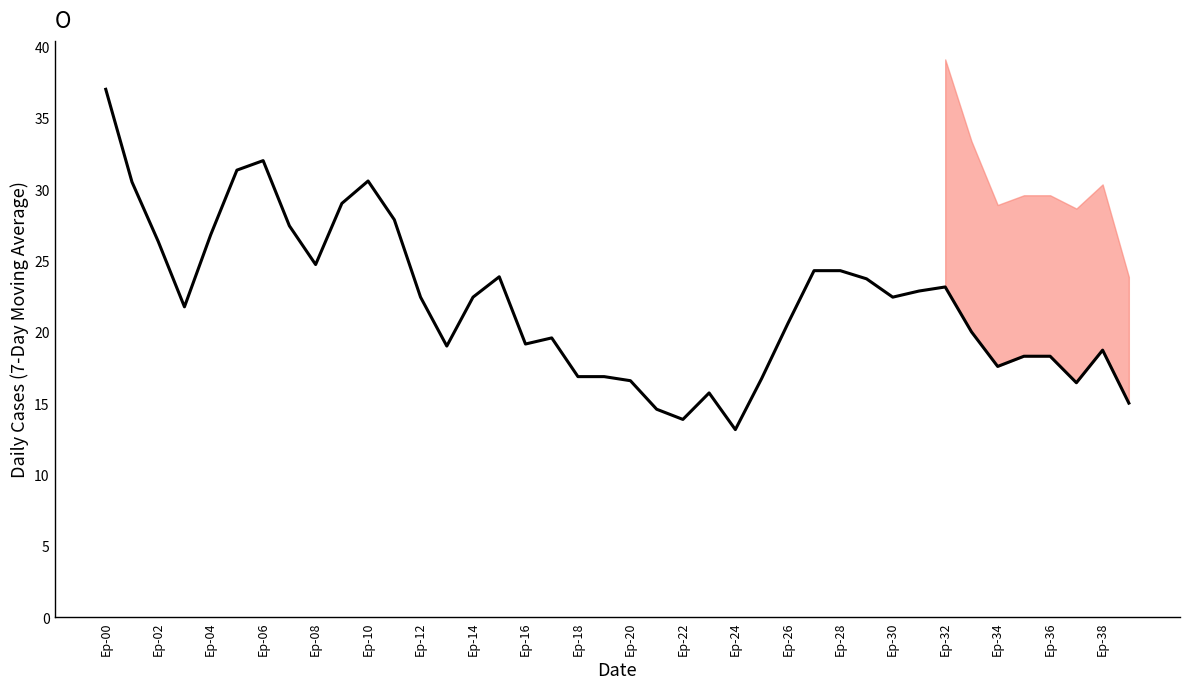

How many lines are shown in the chart?

1